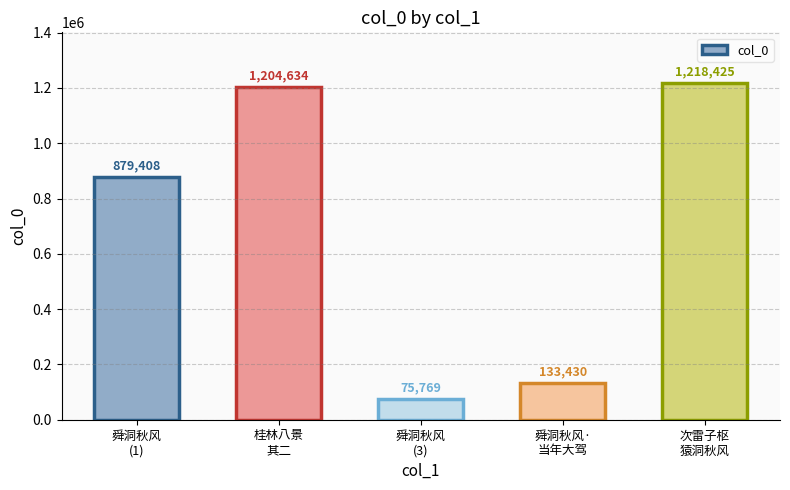

What is the label of the 5th bar from the right?

舜洞秋风
(1)